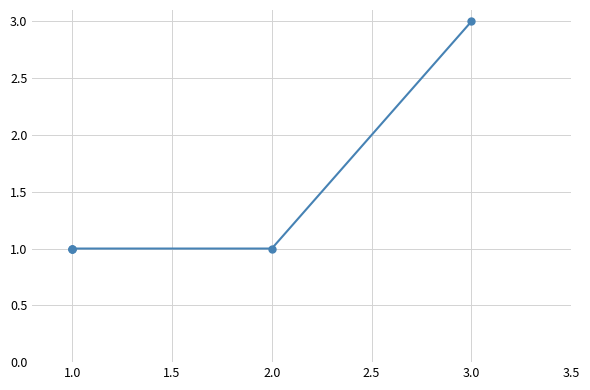

What is the difference between the maximum and second lowest values?

2